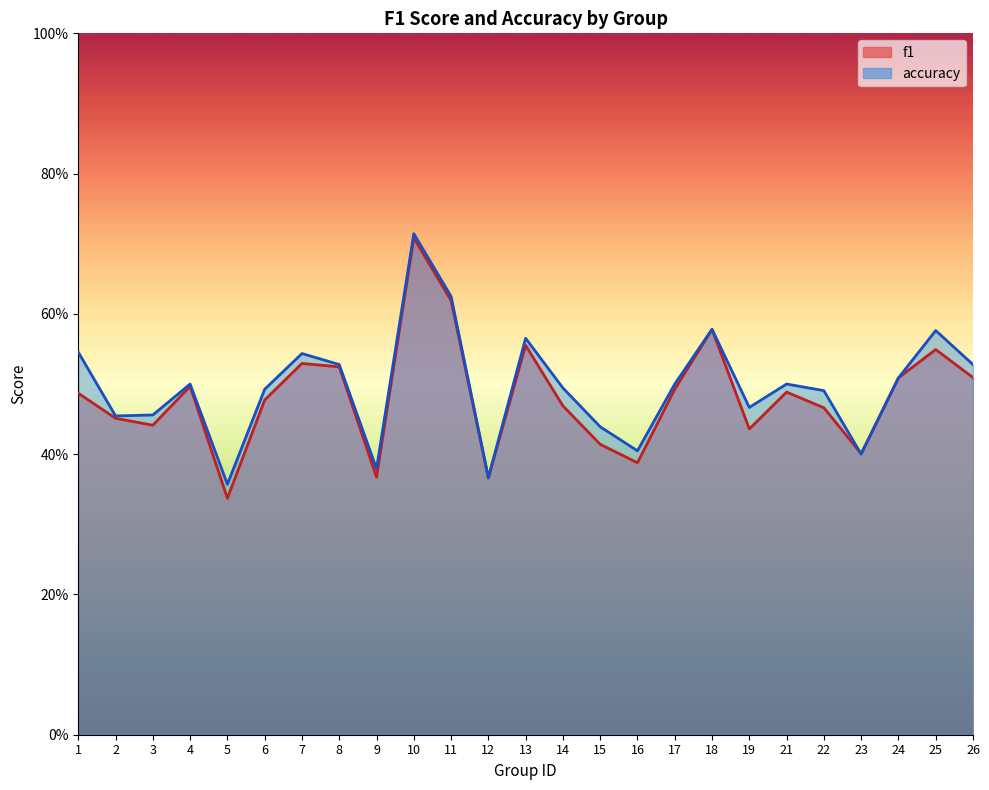

What is the value of the f1 point at the 17th from the left?

0.5